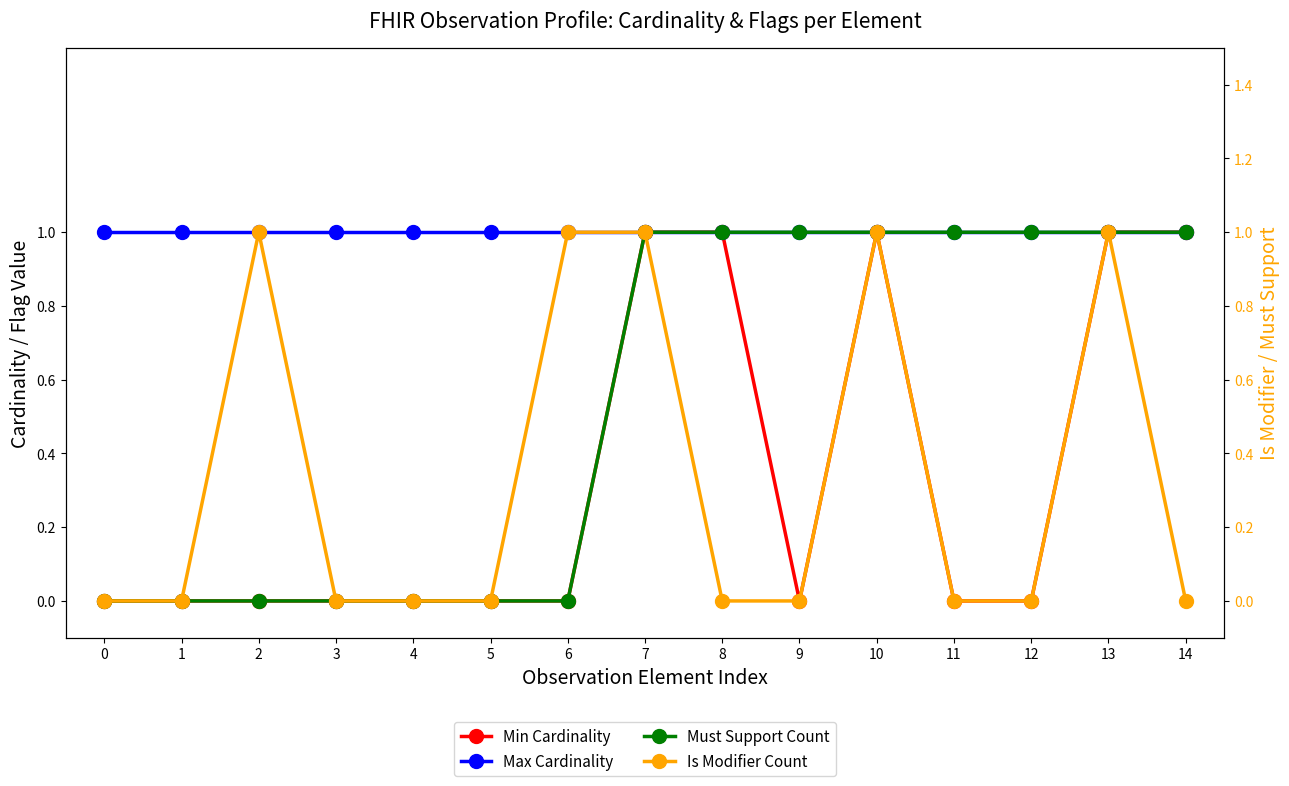

Between 1 and 5, which is larger?

1